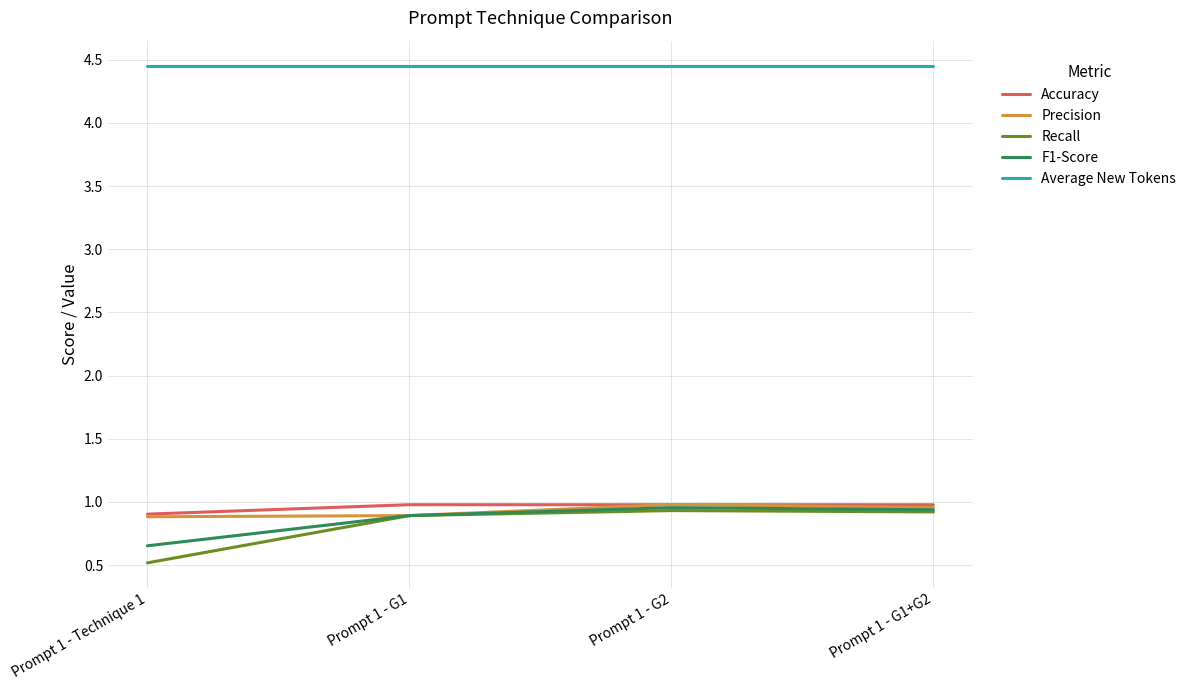

Which series has the largest range (max minus min)?

Recall